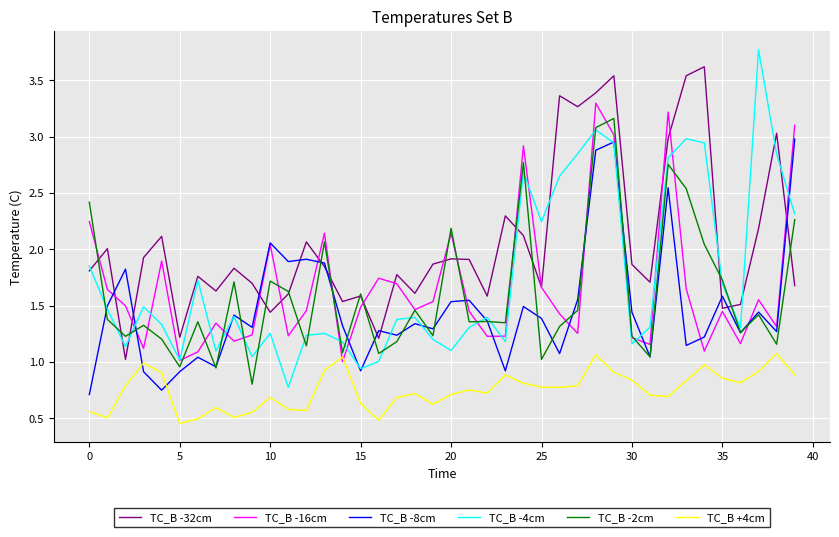

Which series has the largest total across all categories?

TC_B -32cm